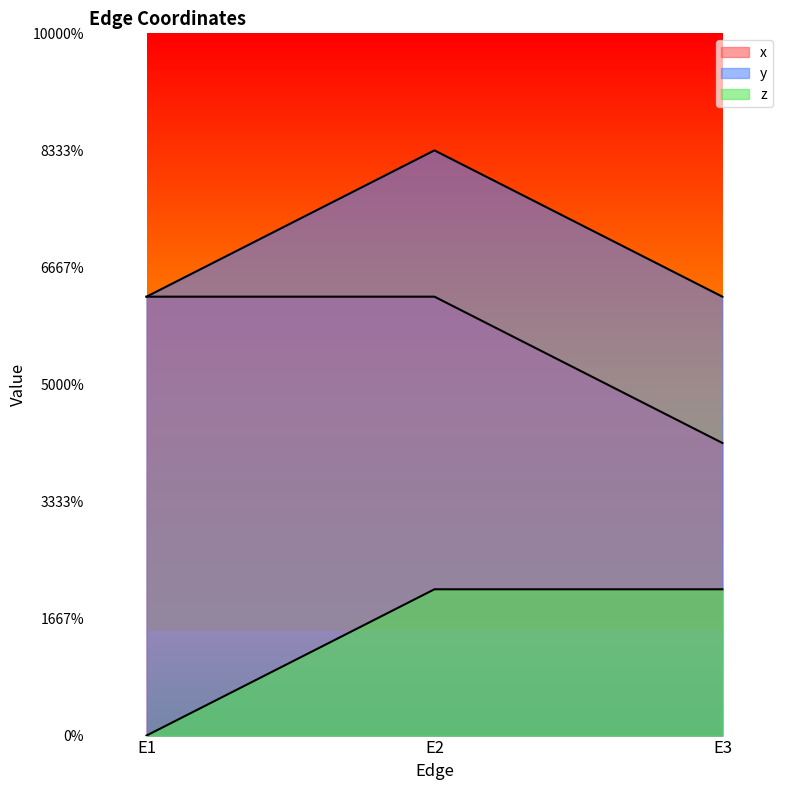

Read the y value at E2.

0.5